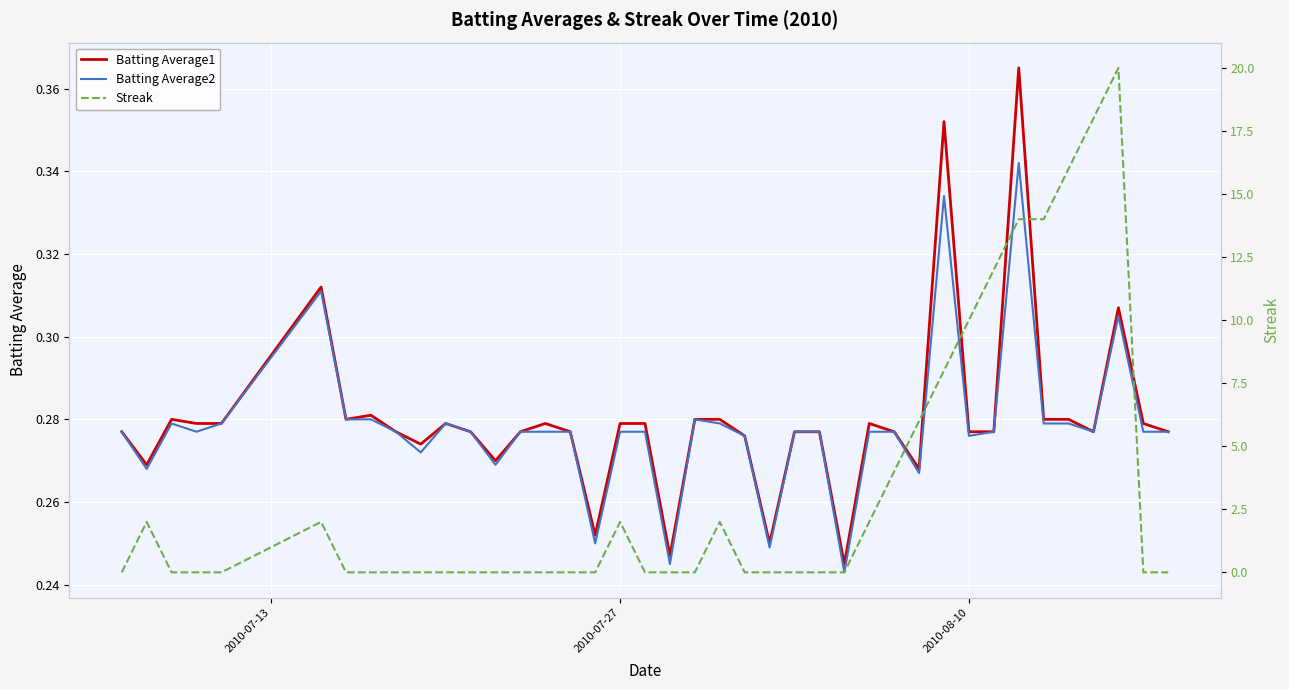

What is the sum of all Batting Average2 values?

11.1